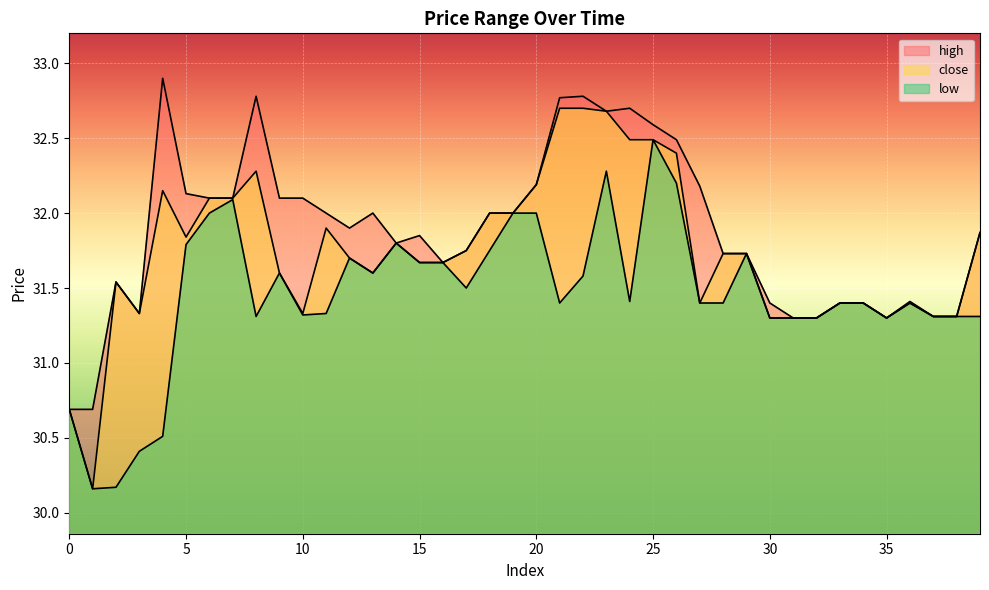

At which label does high first exceed 31?

2